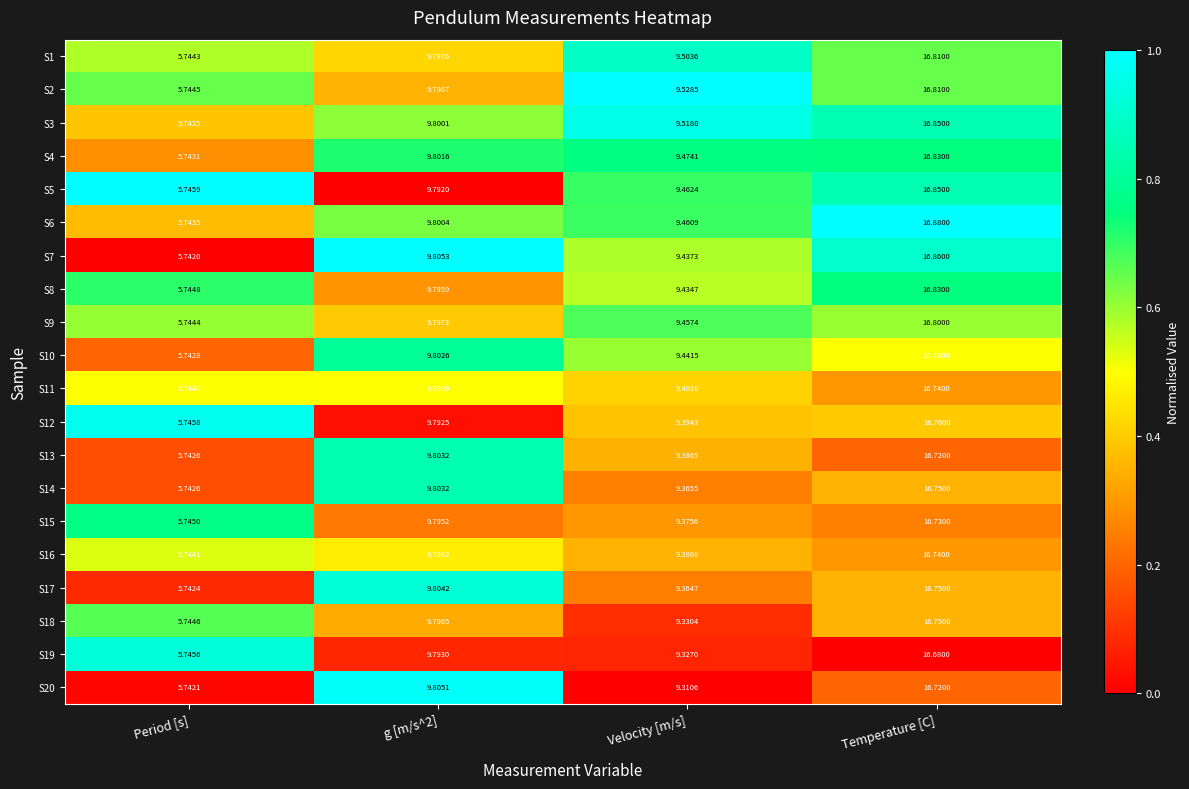

At which label does S20 reach its minimum?

Period [s]